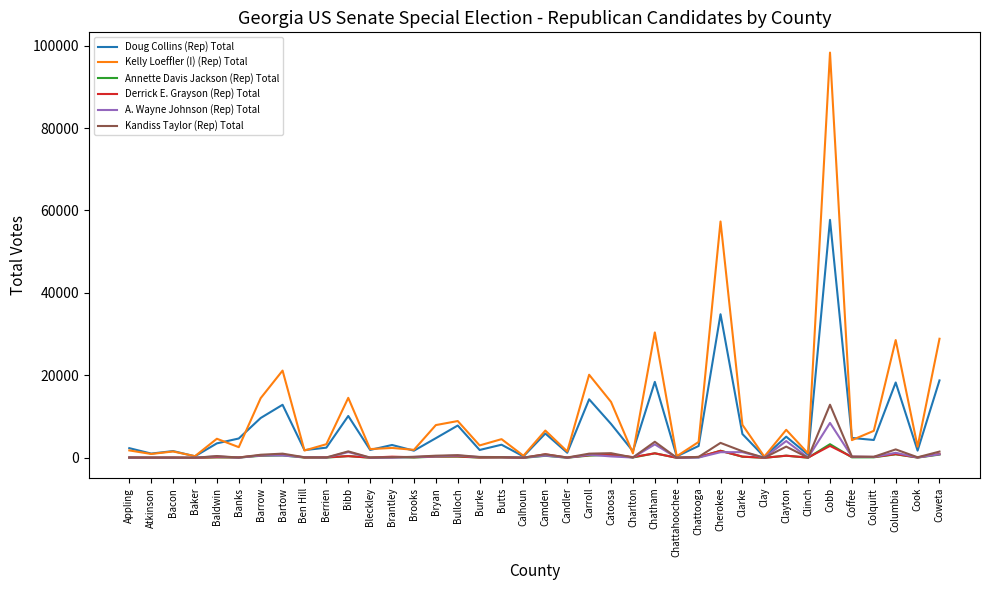

At which label is Kelly Loeffler (I) (Rep) Total closest to 49296?

Cherokee